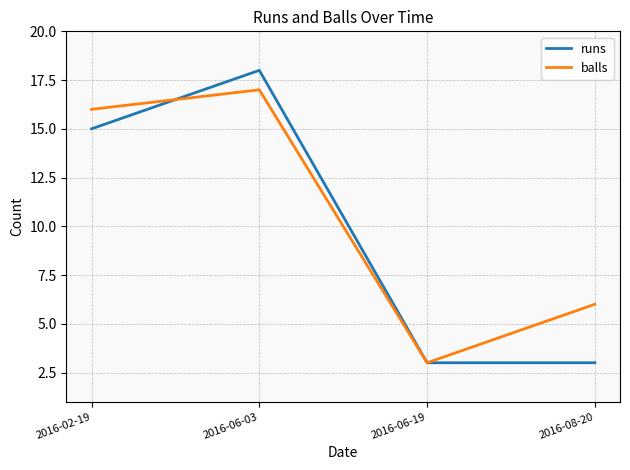

What are all the series names shown in the legend?

runs, balls